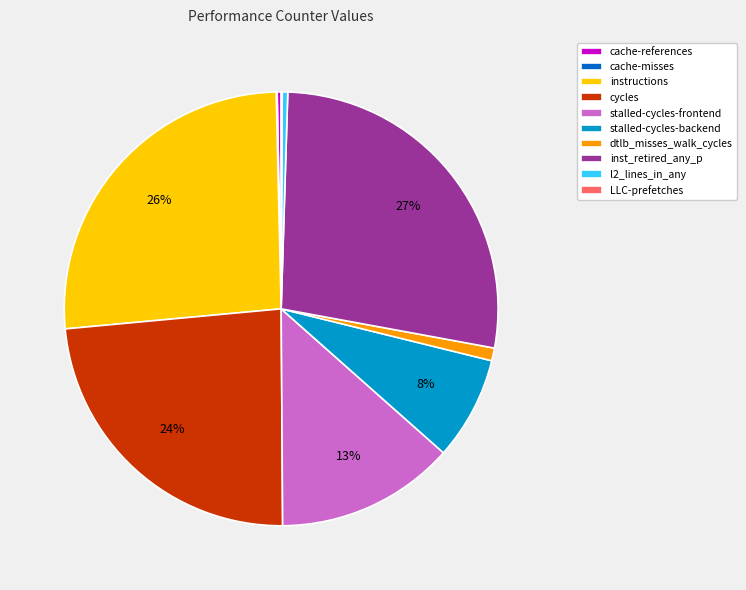

True or false: stalled-cycles-frontend accounts for 24% of the total.

False